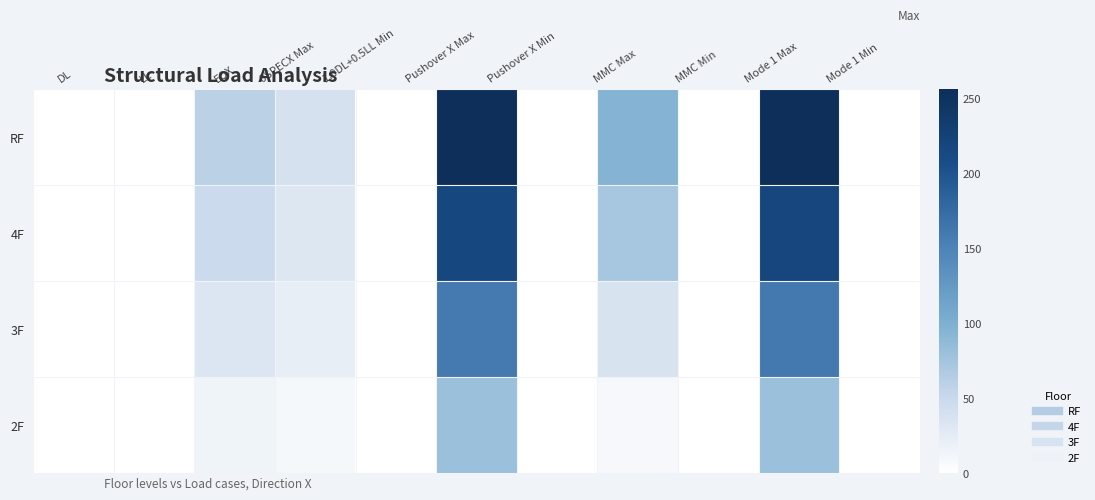

Rank the series by their maximum value, from lowest to highest.

2F, 3F, 4F, RF